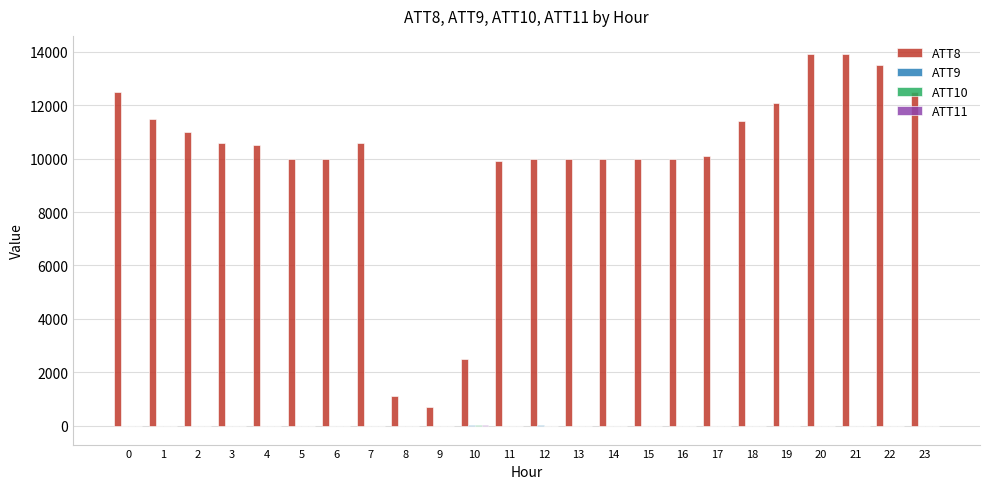

The value of ATT8 at 19 is 17339.7. True or false?

False